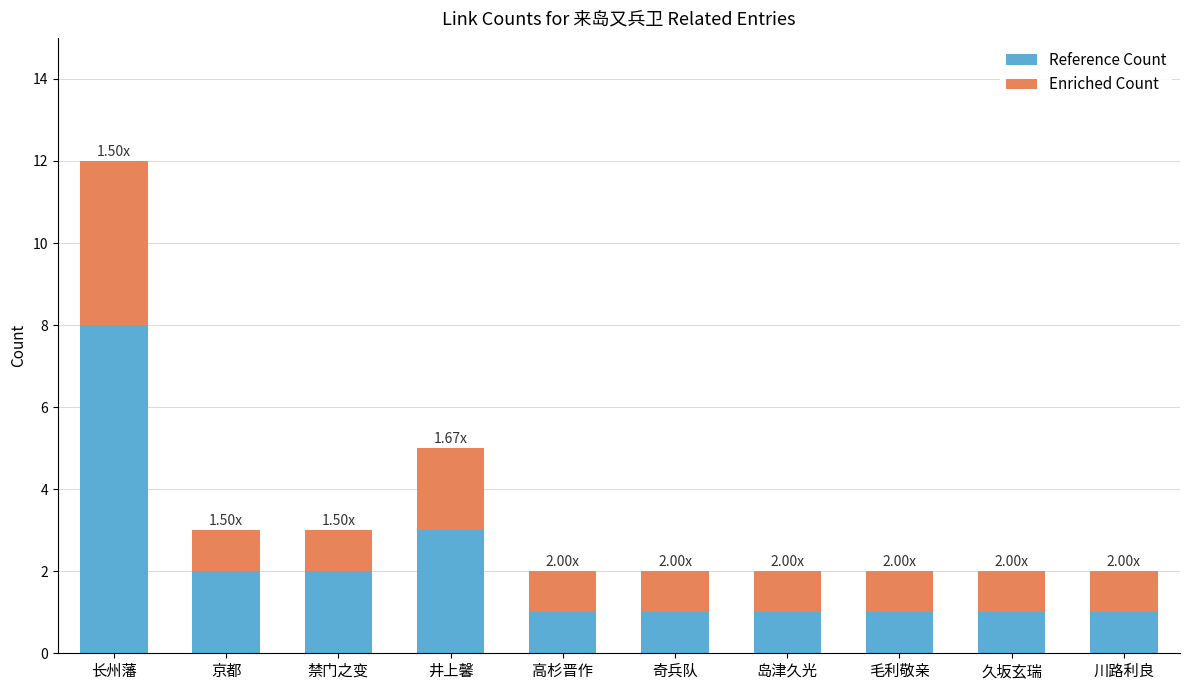

At which category is the sum across all series the highest?

长州藩